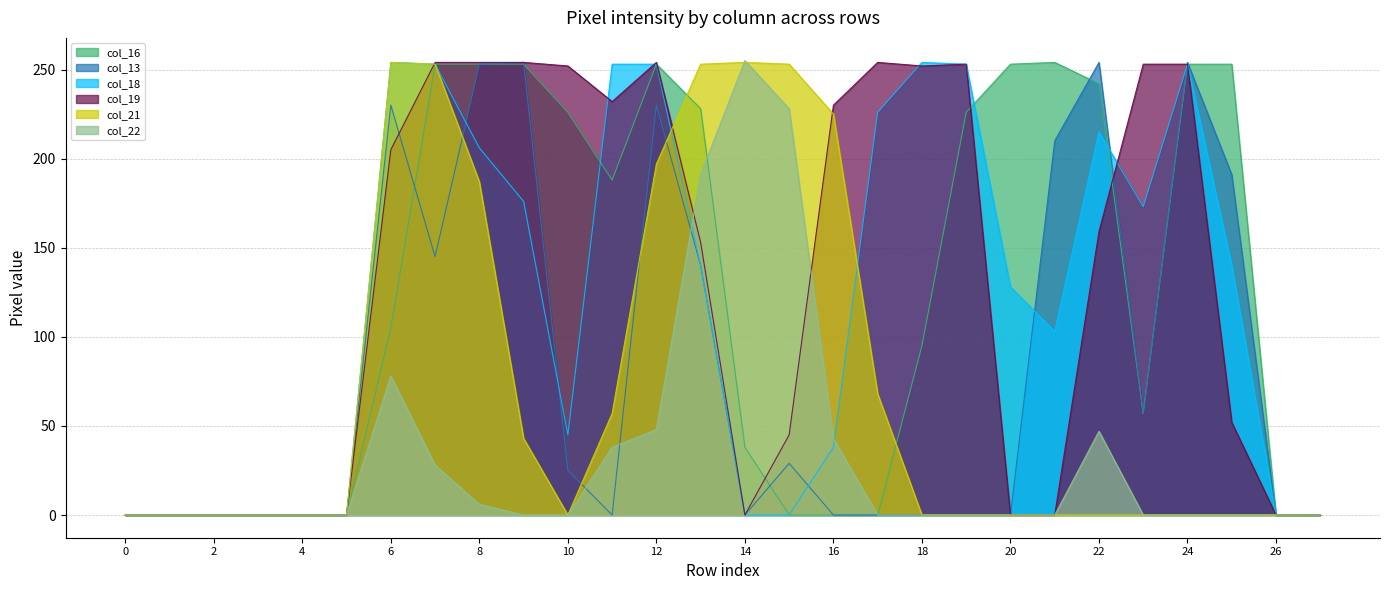

At which label is col_16 closest to 127?

6